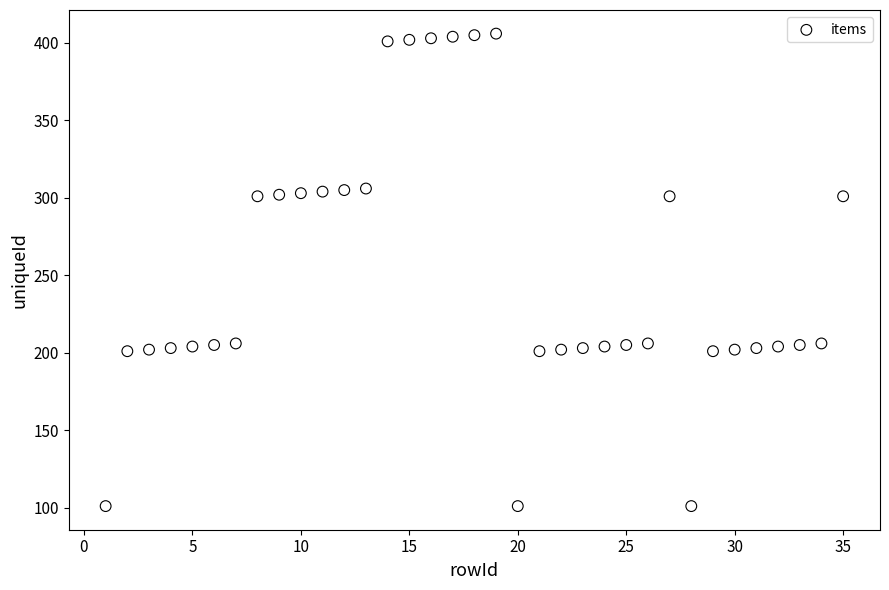

What is the range of Y values (max minus min)?

305